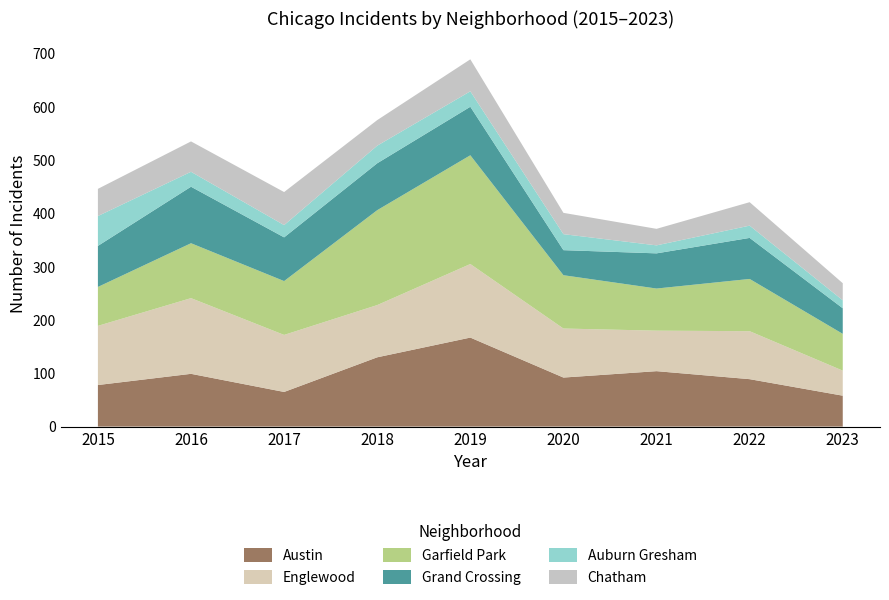

Reading right to left, transcribe all the data shown in this chart.

Austin: 2023=58	2022=89	2021=104	2020=92	2019=167	2018=130	2017=65	2016=99	2015=78
Englewood: 2023=47	2022=90	2021=76	2020=92	2019=138	2018=98	2017=107	2016=142	2015=111
Garfield Park: 2023=69	2022=98	2021=79	2020=100	2019=204	2018=178	2017=101	2016=103	2015=73
Grand Crossing: 2023=48	2022=77	2021=66	2020=47	2019=91	2018=88	2017=82	2016=106	2015=77
Auburn Gresham: 2023=15	2022=23	2021=15	2020=30	2019=29	2018=33	2017=23	2016=28	2015=56
Chatham: 2023=32	2022=44	2021=31	2020=40	2019=60	2018=48	2017=62	2016=57	2015=51